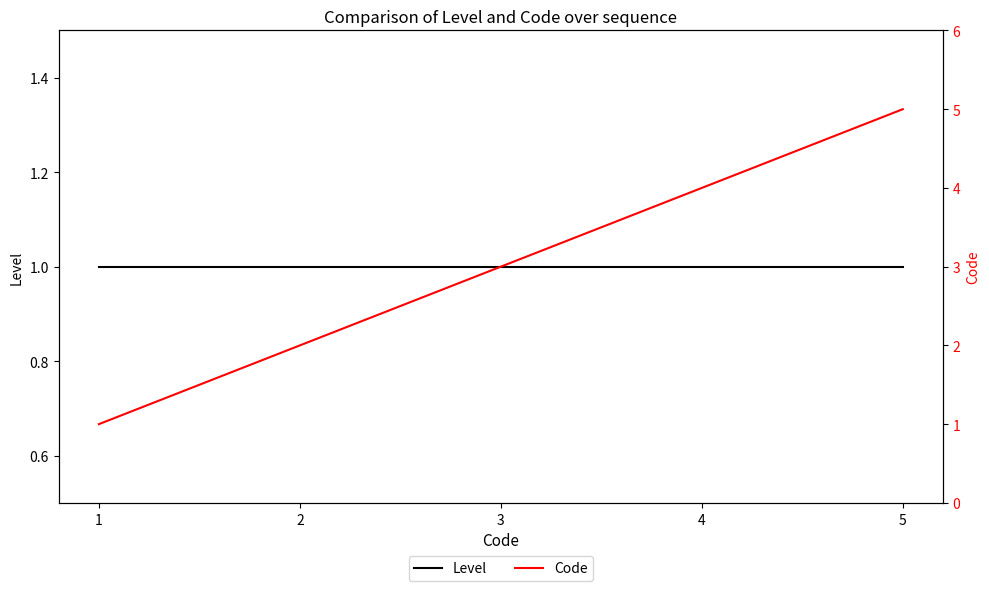

Reading right to left, transcribe all the data shown in this chart.

Level: 5=1	4=1	3=1	2=1	1=1
Code: 5=5	4=4	3=3	2=2	1=1